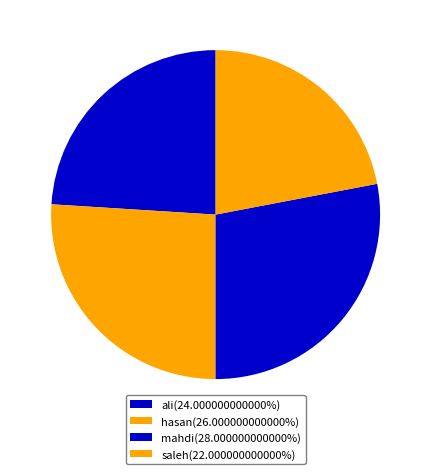

Combined, do ali and saleh account for over 50%?

No